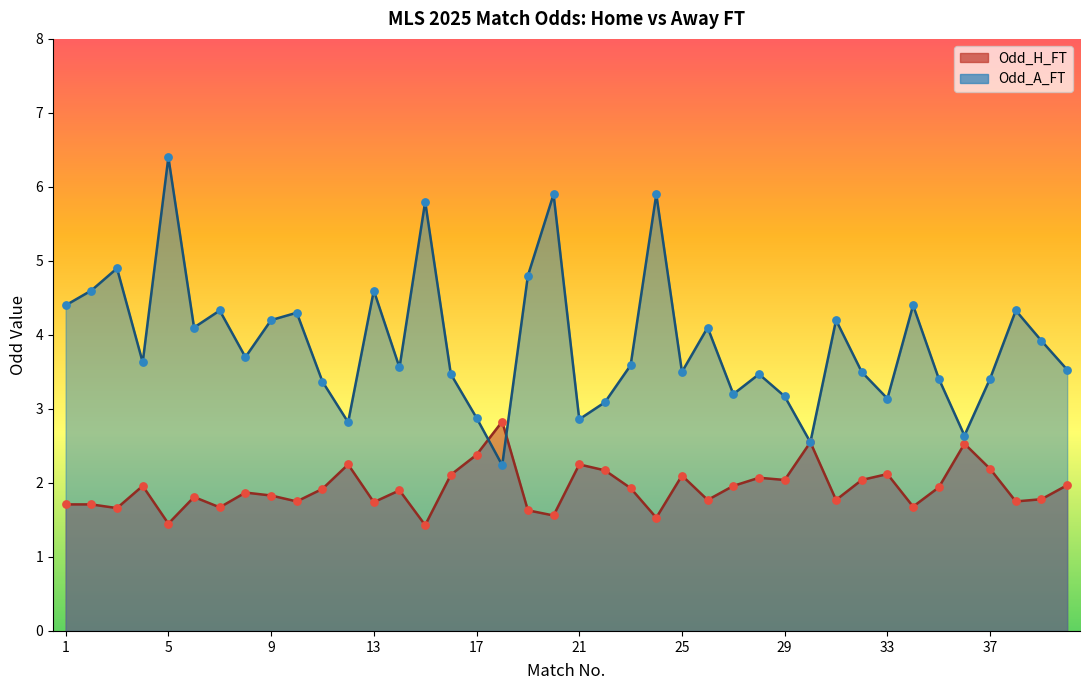

Which series has the largest total across all categories?

Odd_A_FT